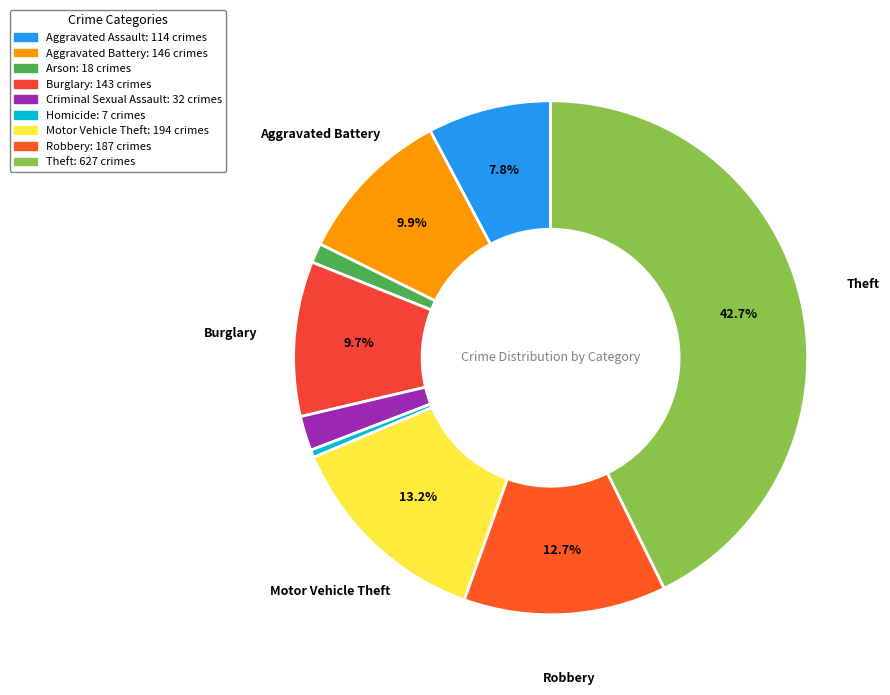

To the nearest percent, what is the difference between the largest and smallest slice percentages?

42%